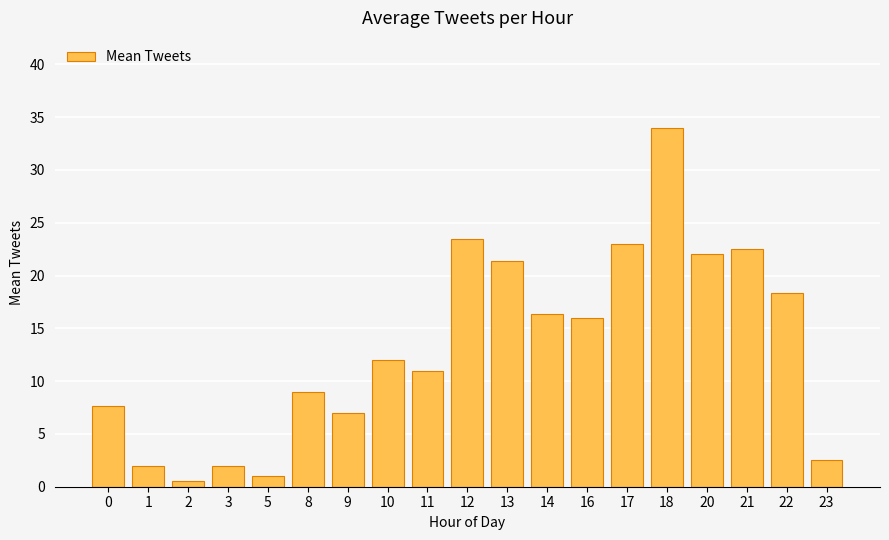

What is the value of the 11th bar from the left?

21.3